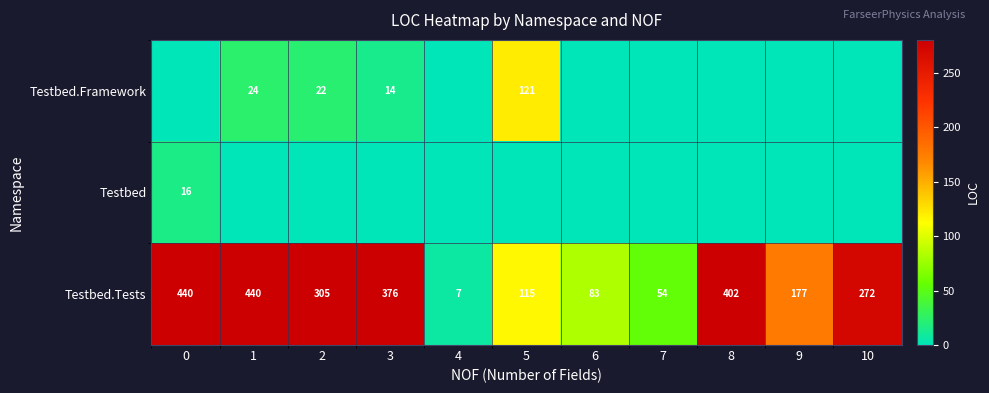

At how many categories does at least one series exceed 12?

10